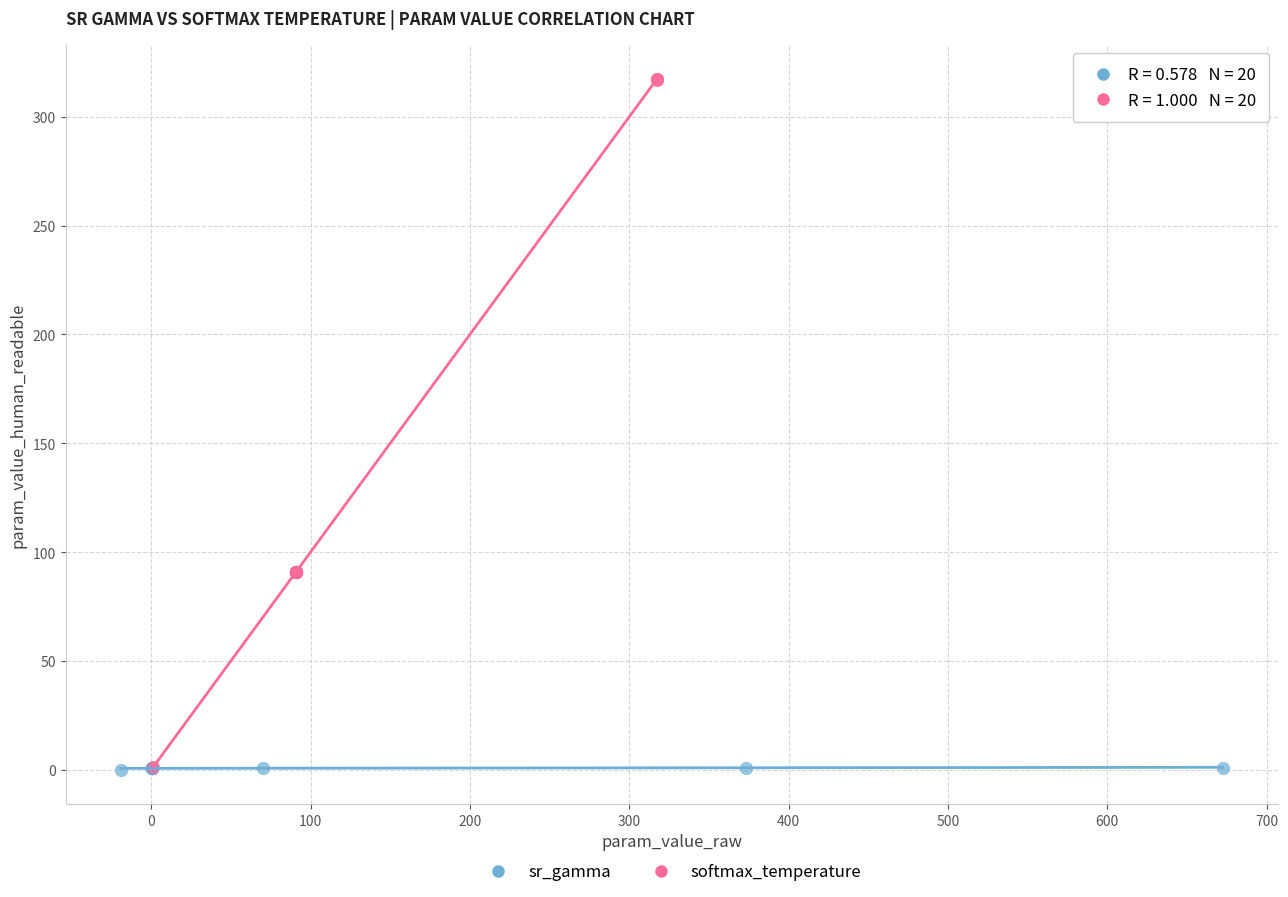

Which series has the widest spread of Y values?

softmax_temperature